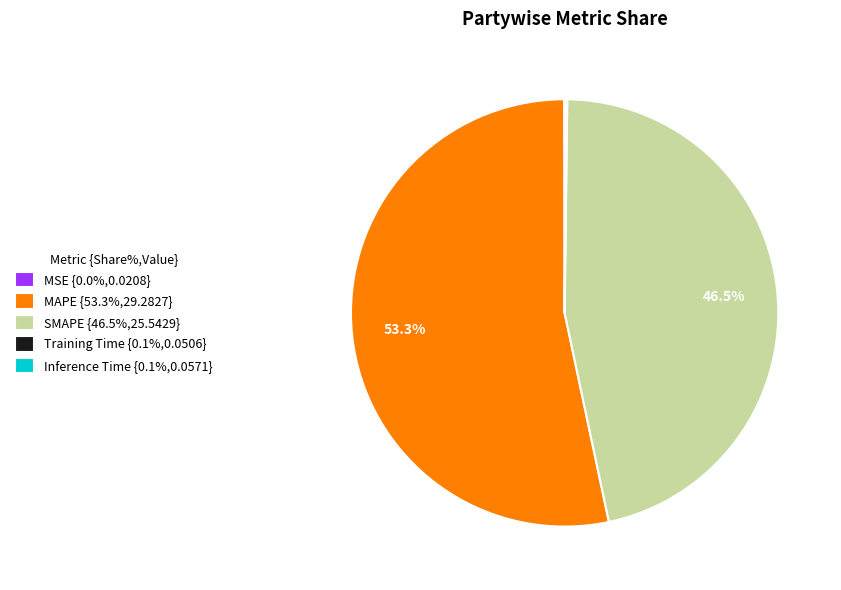

Is MAPE {53.3%,29.2827} the majority of the pie?

Yes